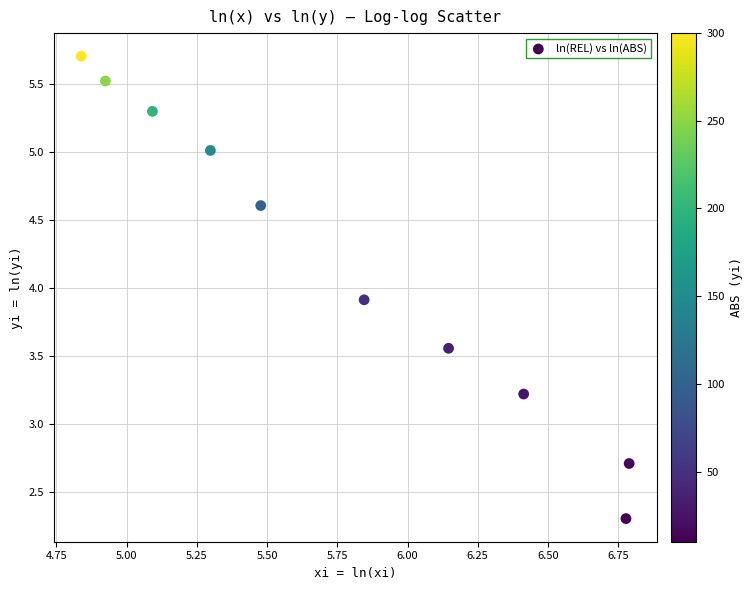

What Y value in the scatter plot is closest to 4?

3.9